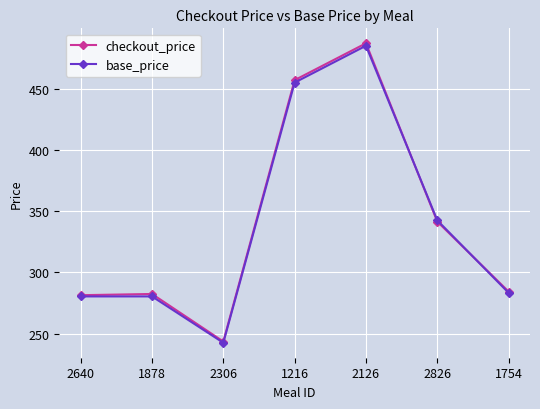

The checkout_price series shows 487.0 at 2126. True or false?

True